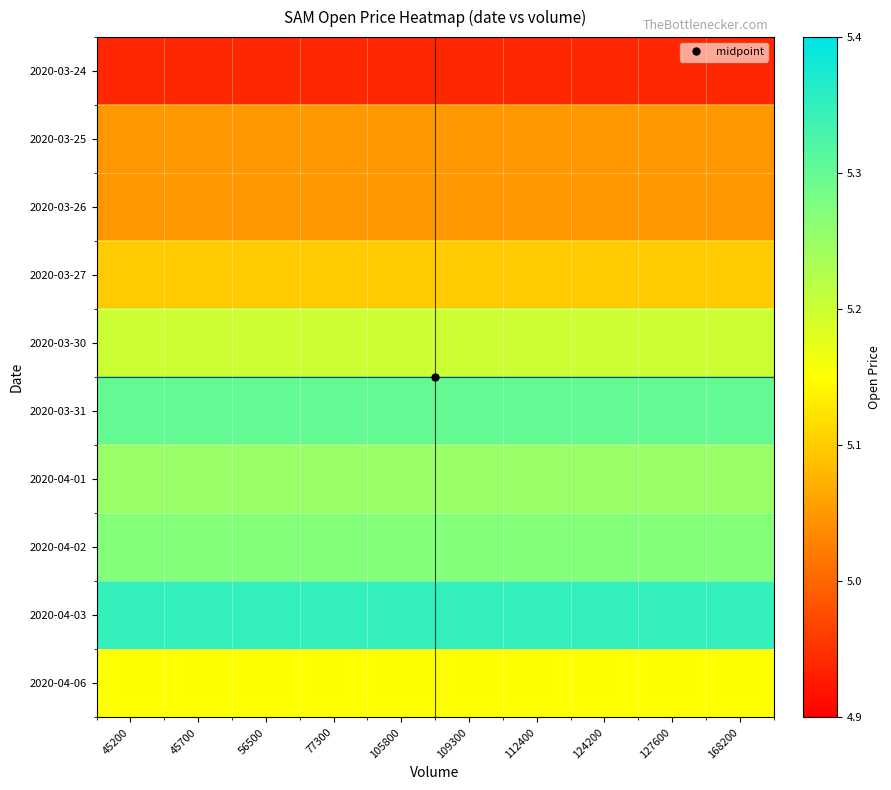

Rank the series at 124200 from highest to lowest value.

2020-04-03, 2020-03-31, 2020-04-02, 2020-04-01, 2020-03-30, 2020-04-06, 2020-03-27, 2020-03-25, 2020-03-26, 2020-03-24